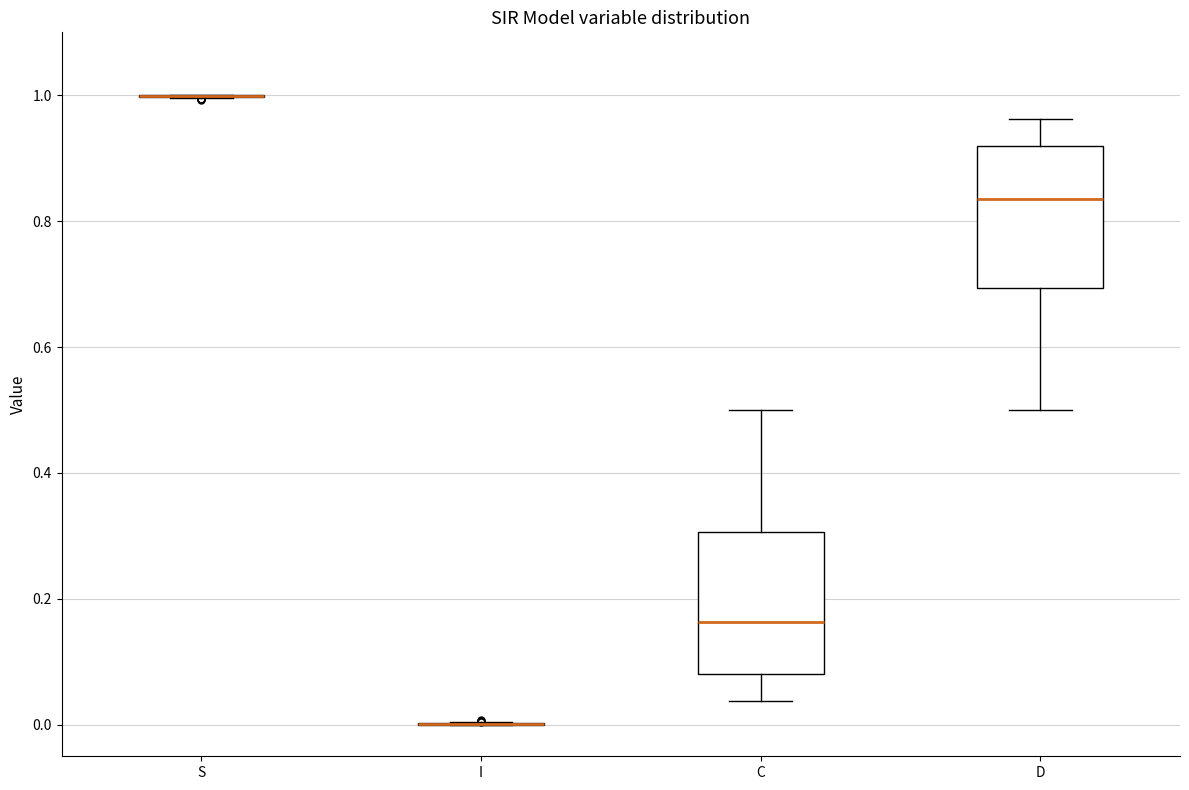

Reading left to right, transcribe this box plot: for each box, give where its median line is, the range the box spans, and where its two whiskers end, as read against the y-axis. The values are not printed on the chart, so give them approximately, as read against the axis.

S: box collapsed to a line at 1.00, whiskers 1.00 to 1.00
I: box collapsed to a line at 0.00, whiskers 0.00 to 0.00
C: median 0.16, box 0.08 to 0.30, whiskers 0.04 to 0.50
D: median 0.84, box 0.70 to 0.92, whiskers 0.50 to 0.96